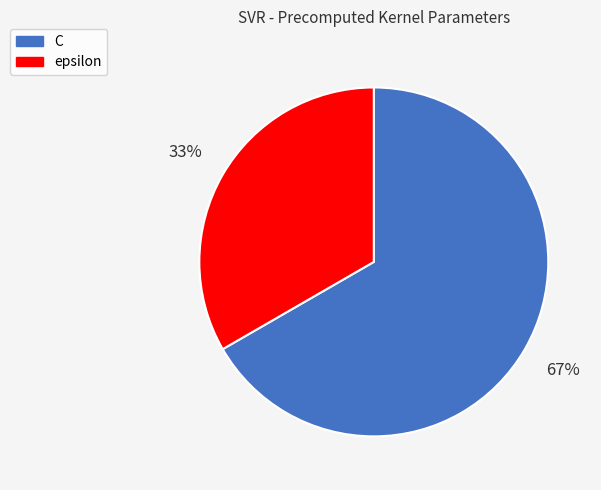

Approximately how many times larger is the value at C compared to epsilon?

2.0